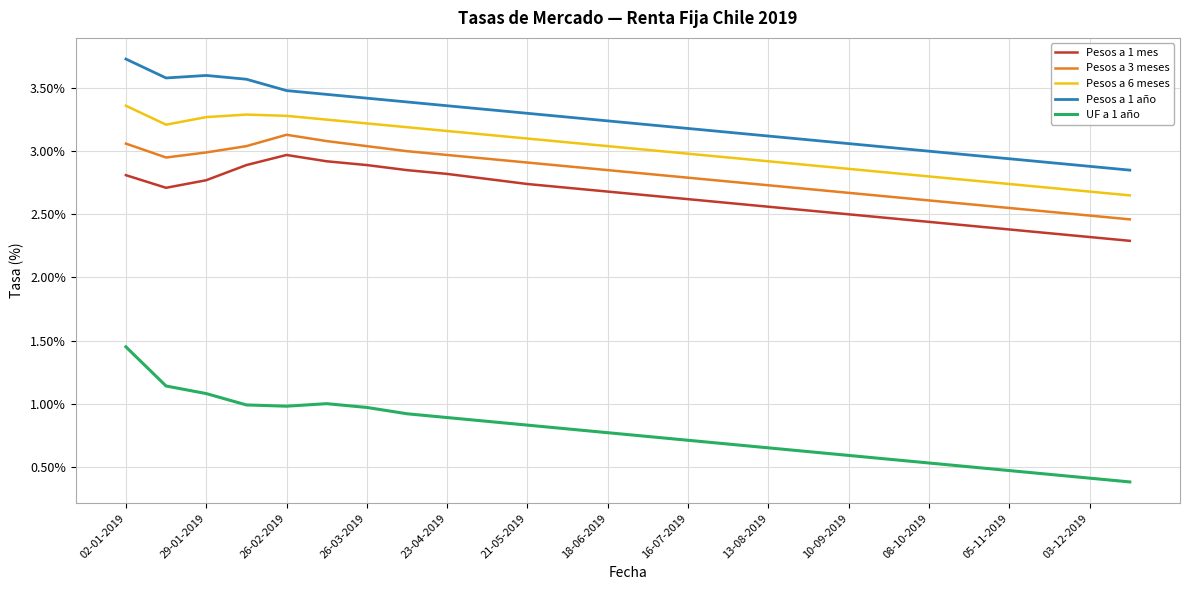

Which series has the largest range (max minus min)?

UF a 1 año